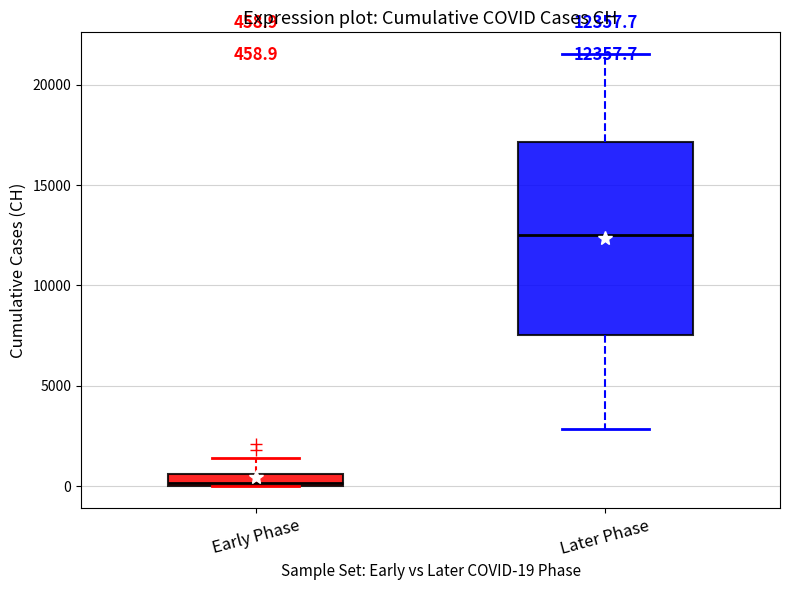

Which box is the tallest, from its lower edge to its upper edge?

Later Phase